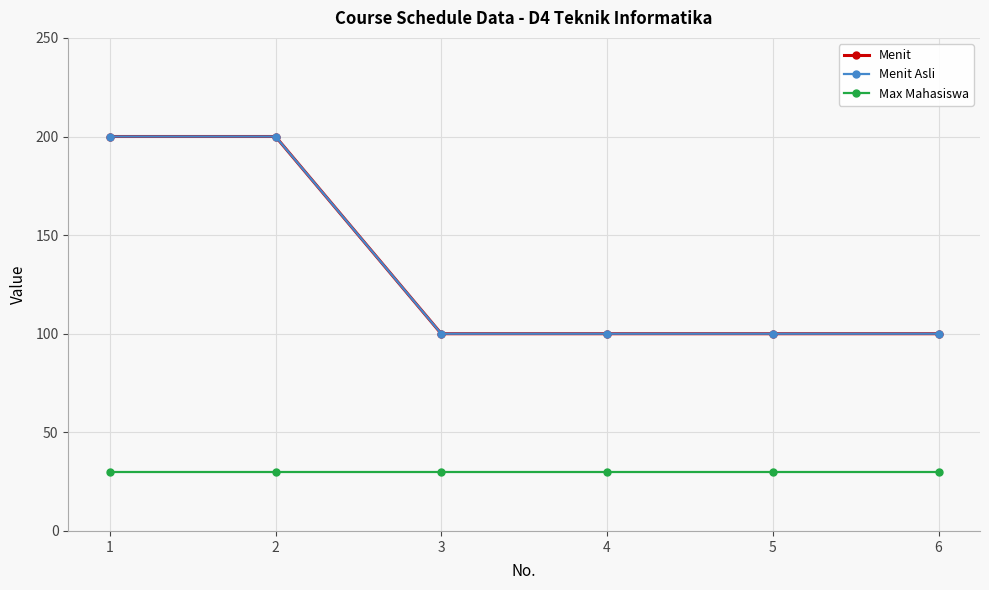

What is the total value across all series at 5?

230